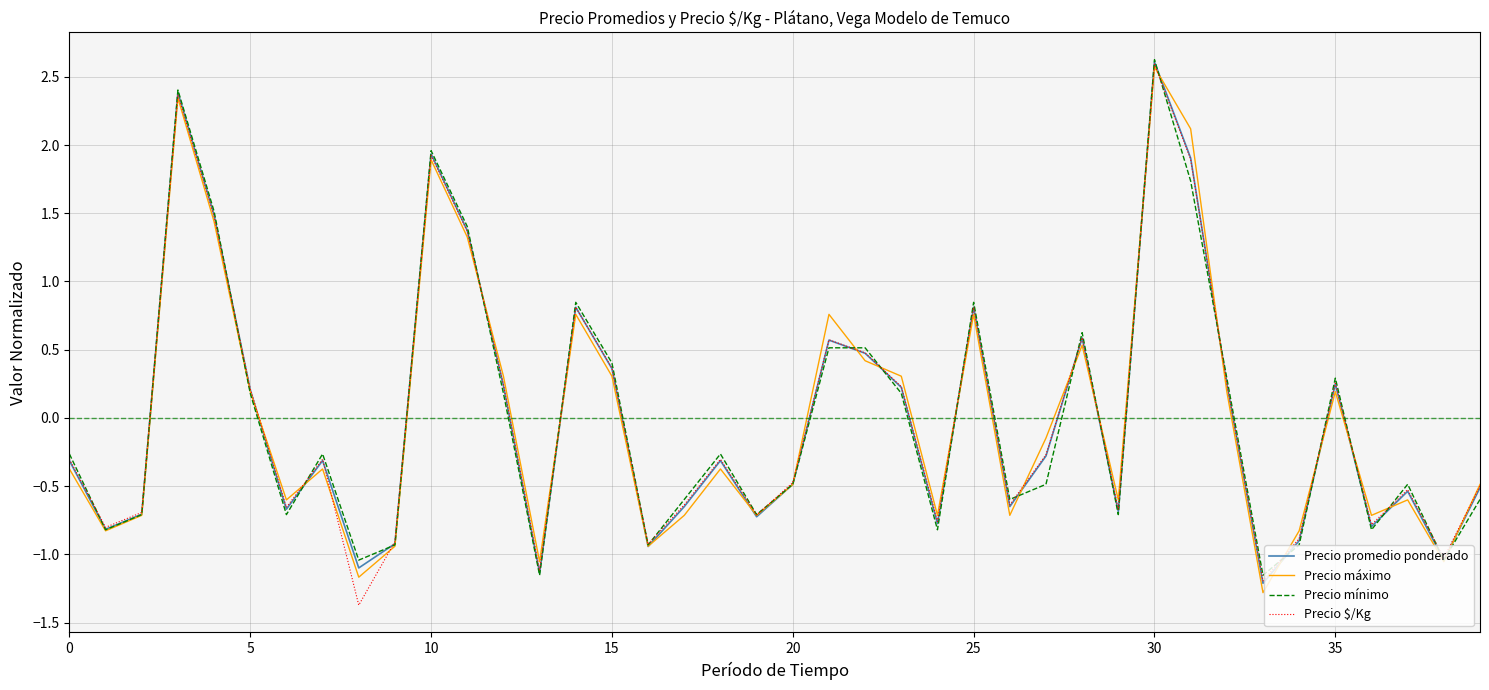

What is the greatest value displayed?

2.6